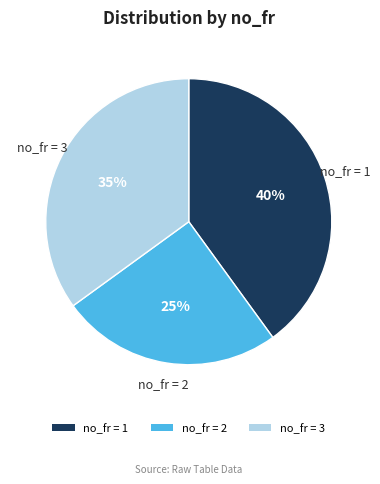

To the nearest percent, what is the difference between the largest and smallest slice percentages?

15%